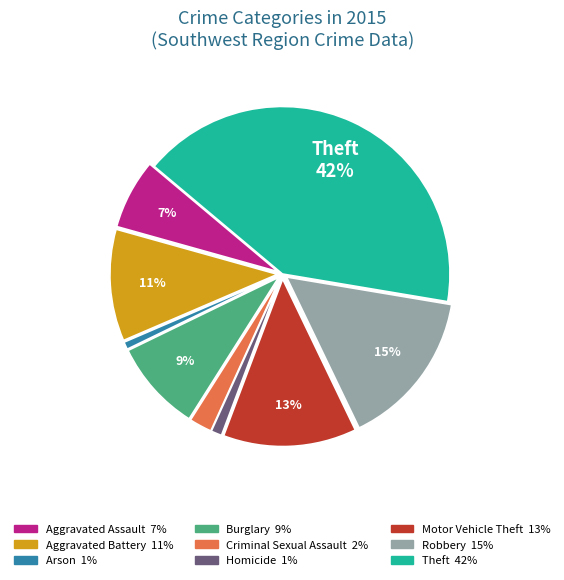

Does Burglary represent more than half of the total?

No